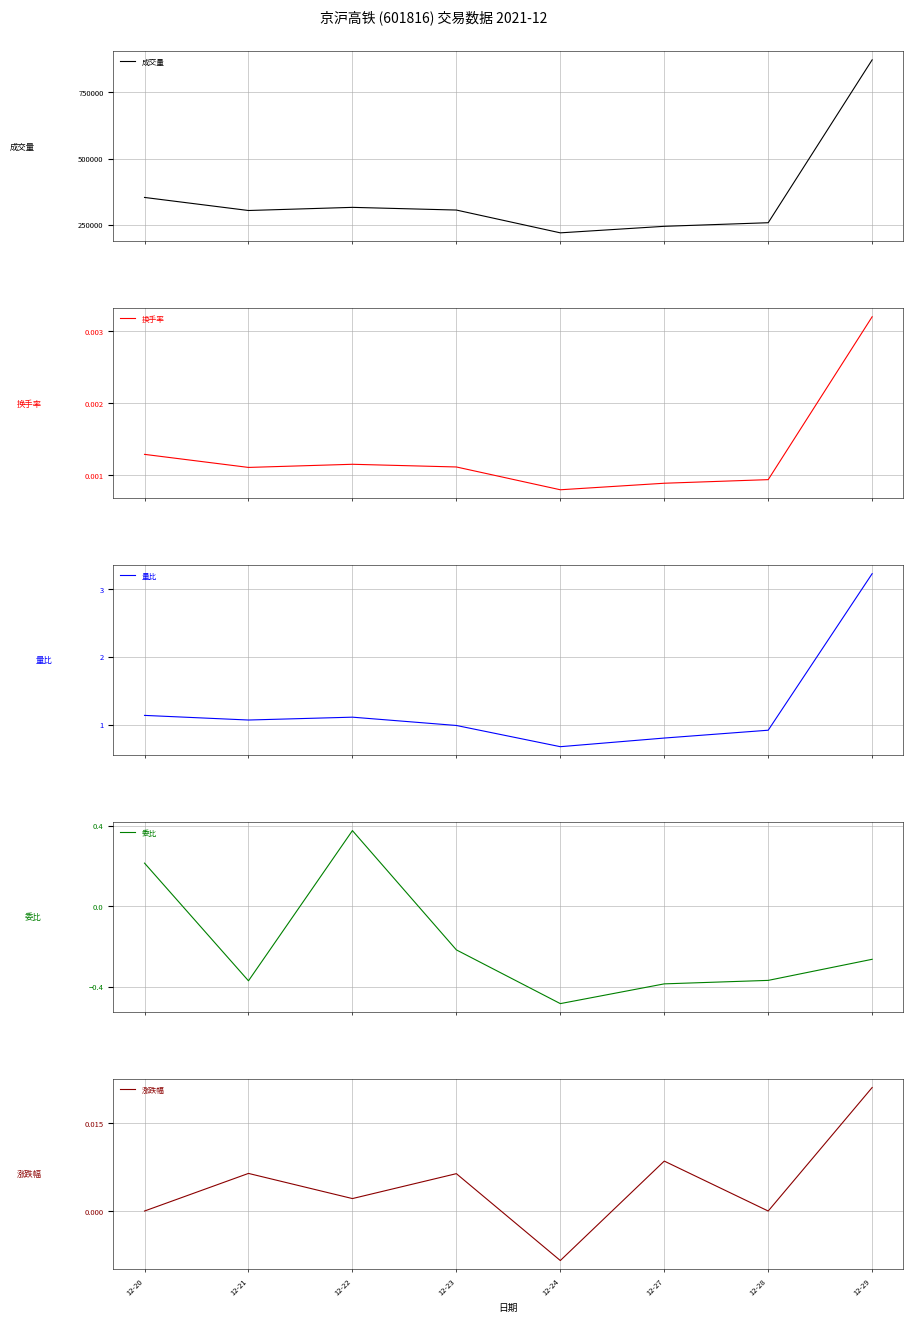

At which label does 委比 first exceed 0?

12-20